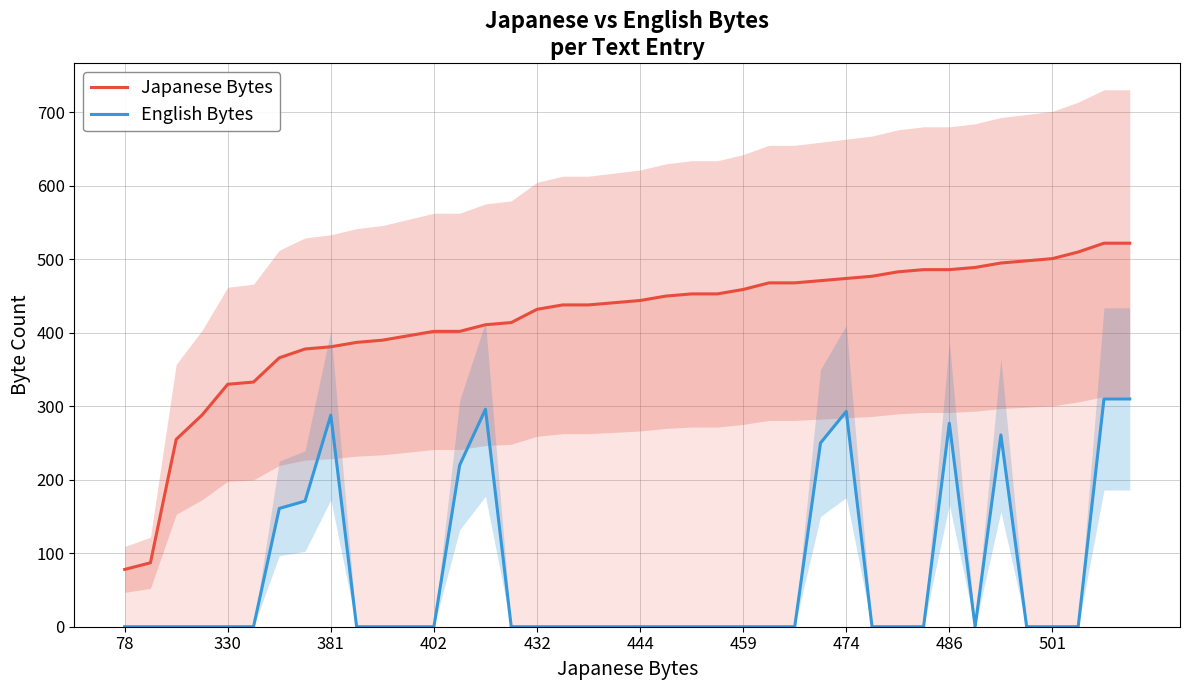

List the series in order of their overall mean, lowest first.

English Bytes, Japanese Bytes